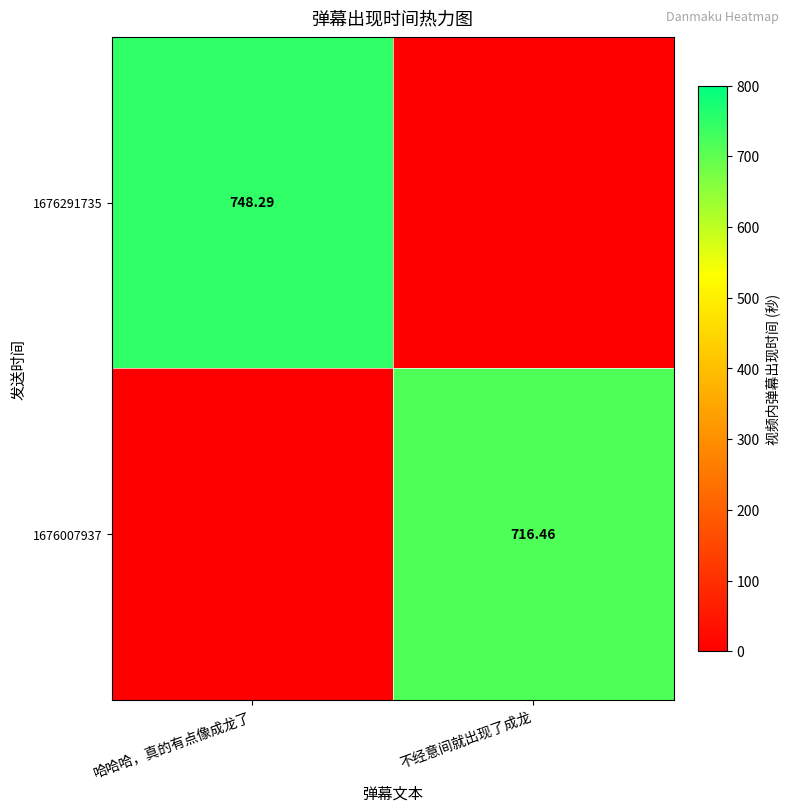

What is the sum of all 1676007937 values?

716.5